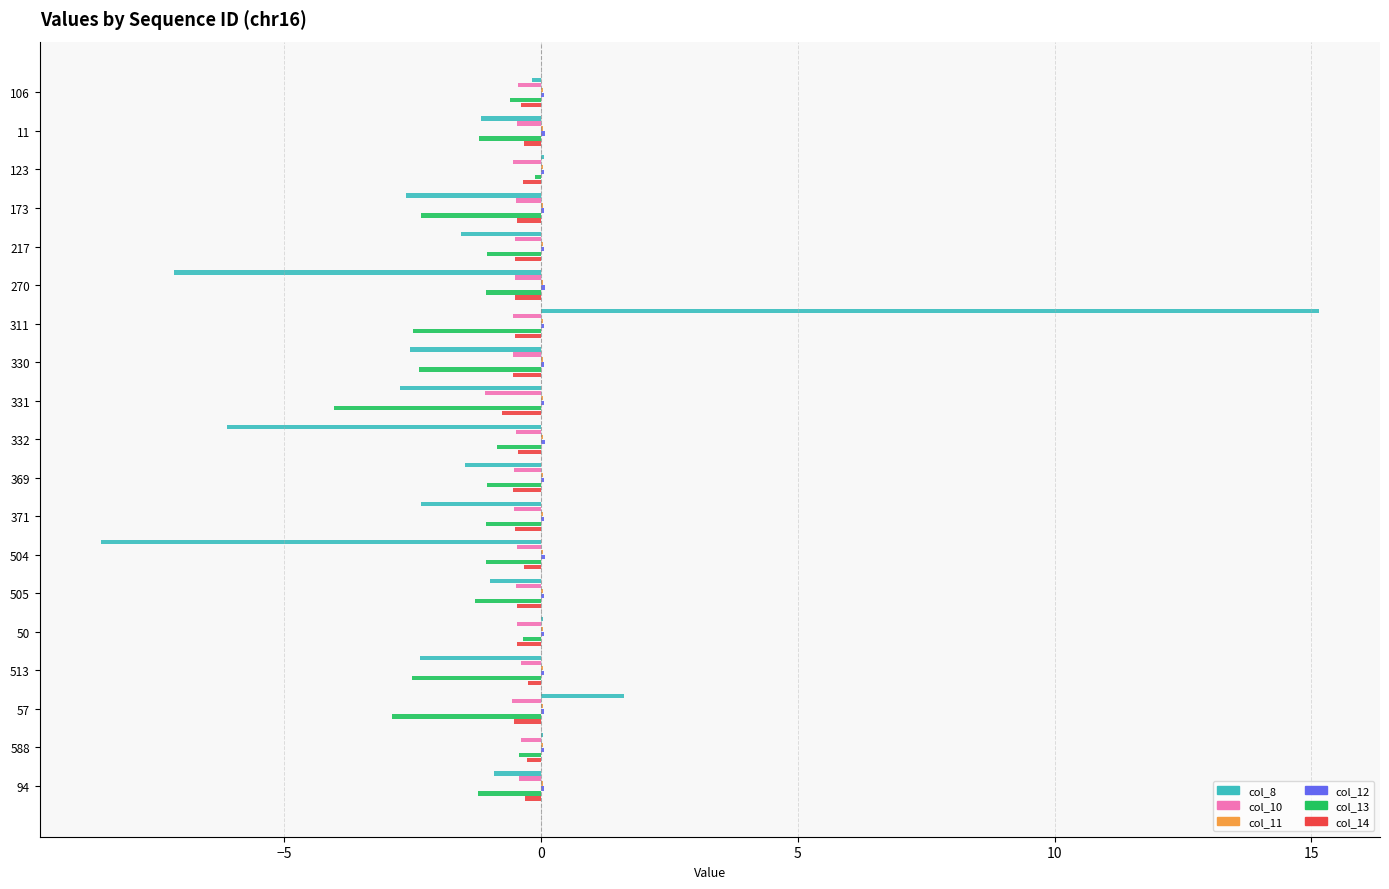

The value of col_13 at 371 is -1.1. True or false?

True